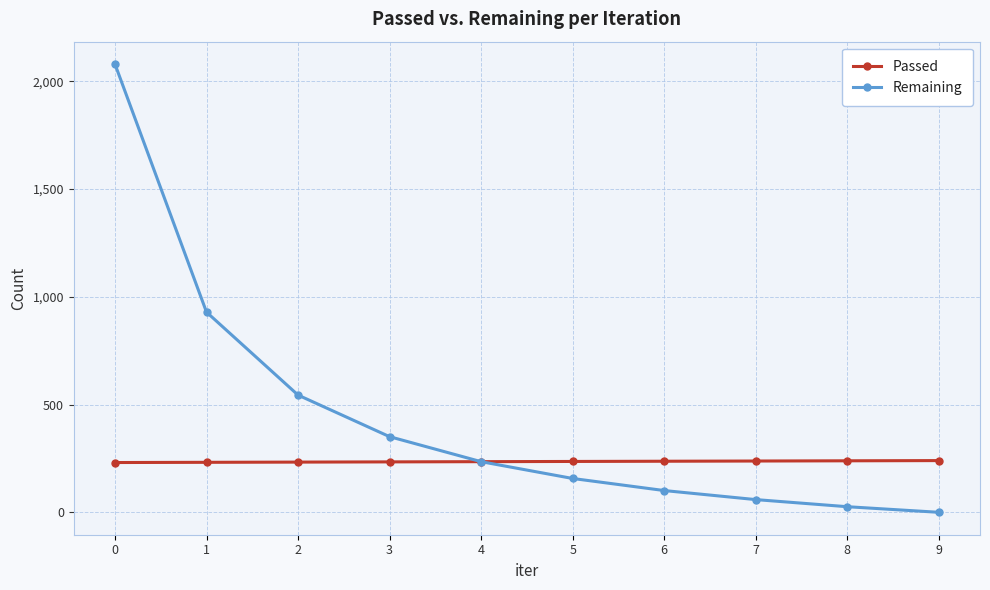

How many values in the Passed series are below 236?

5